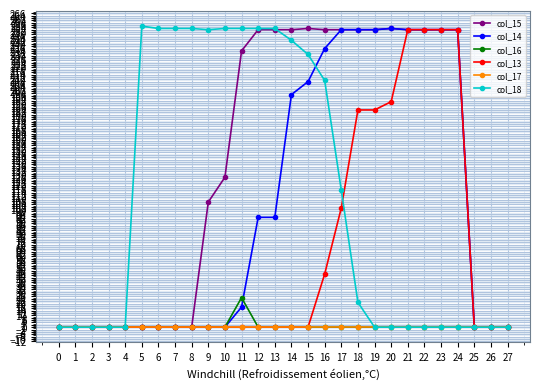

Which series has the largest total across all categories?

col_15